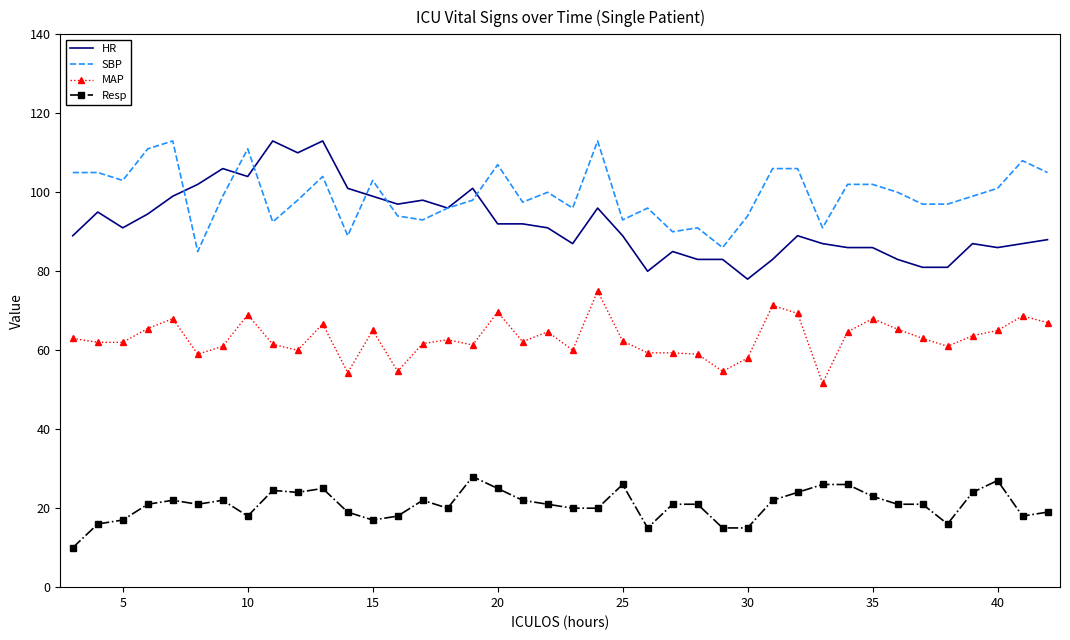

Which series has the largest total across all categories?

SBP